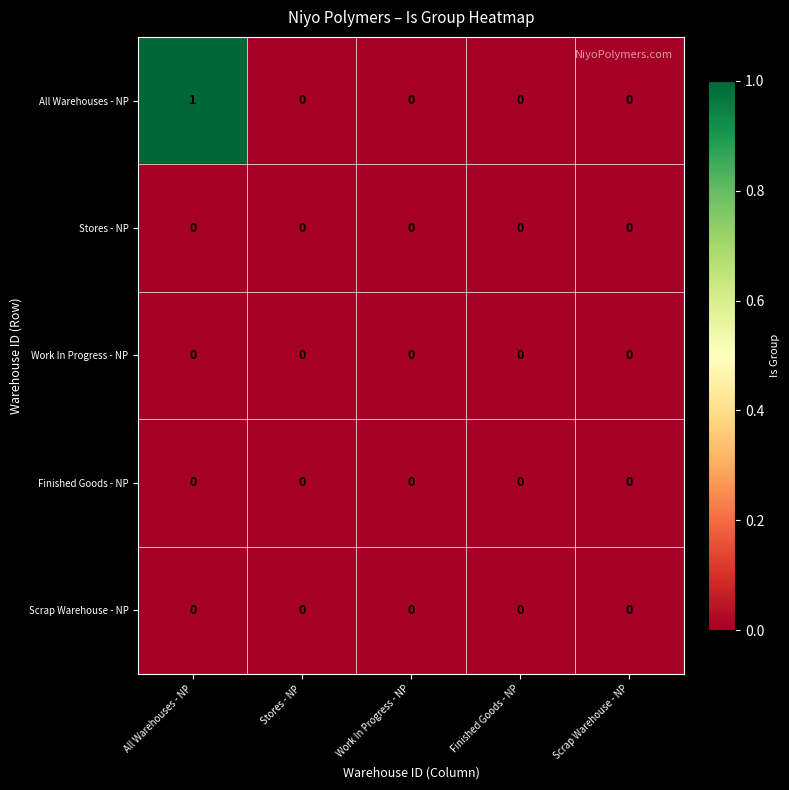

Which series has the largest total across all categories?

All Warehouses - NP